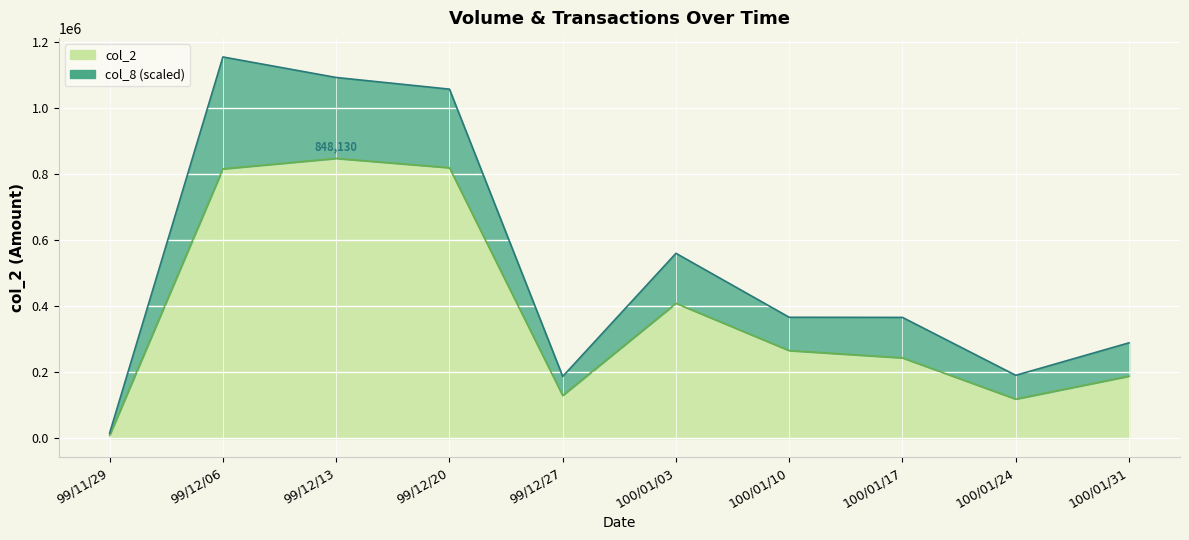

What is the label of the 1st point from the right?

100/01/31